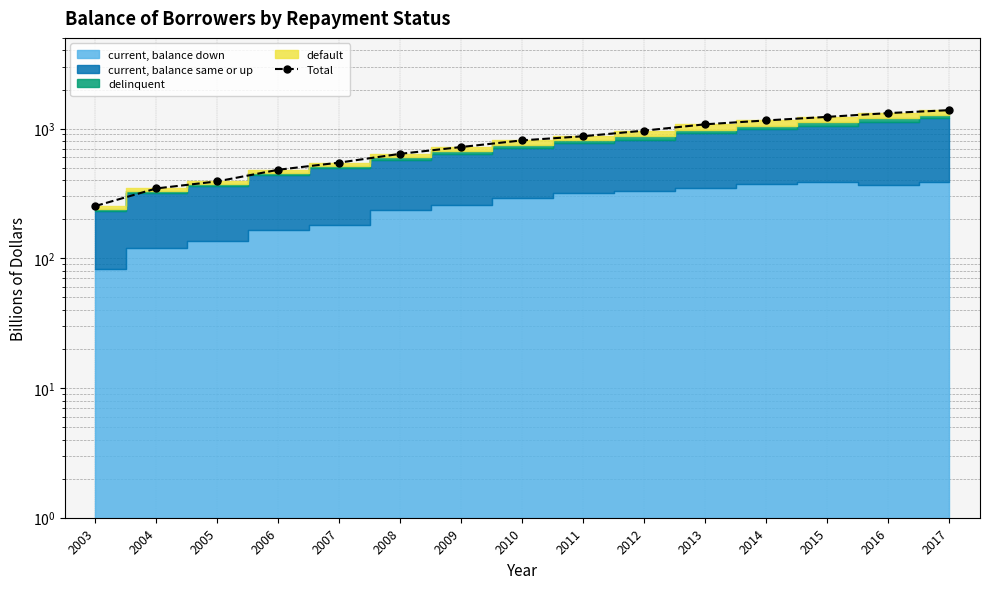

Which has a higher value, 2011 or 2005?

2011